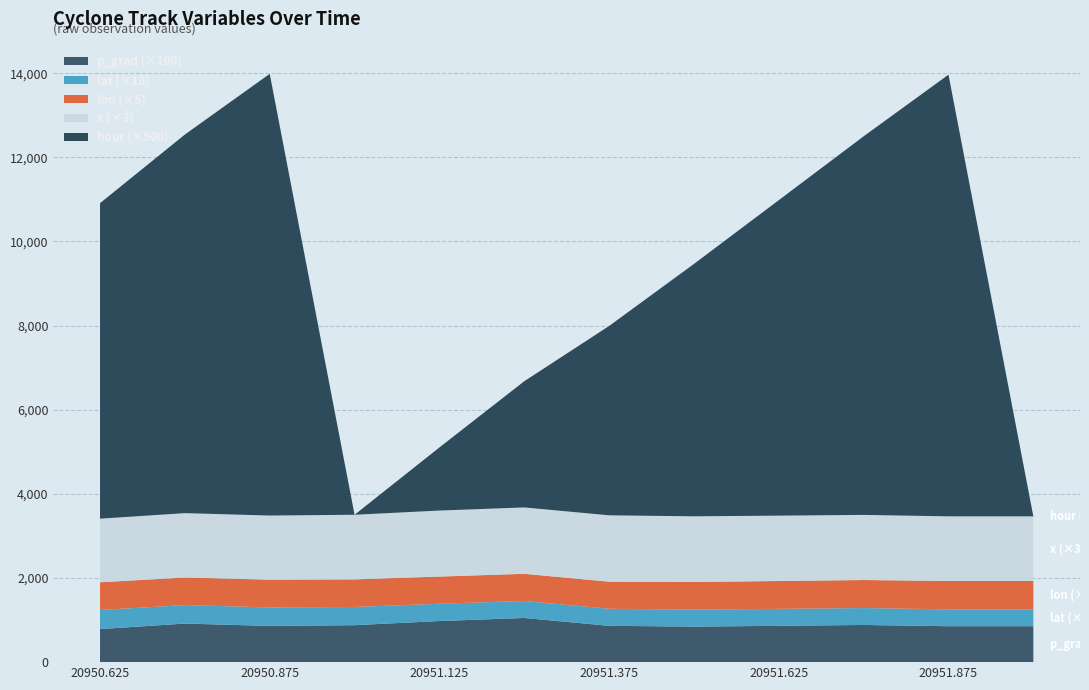

Reading left to right, transcribe all the data shown in this chart.

p_grad: 7.9	9.2	8.6	8.8	9.8	10.5	8.6	8.4	8.6	8.8	8.5	8.5
lat: 45.4	44.0	44.0	43.3	41.0	40.5	40.5	40.5	40.4	40.2	40.1	40.1
lon: 131.9	131.1	132.0	131.2	129.4	128.9	128.9	131.4	132.4	133.3	135.0	135.0
x: 504.0	510.0	508.0	512.0	523.0	526.0	526.0	520.0	518.0	516.0	512.0	512.0
hour: 15.0	18.0	21.0	0.0	3.0	6.0	9.0	12.0	15.0	18.0	21.0	0.0